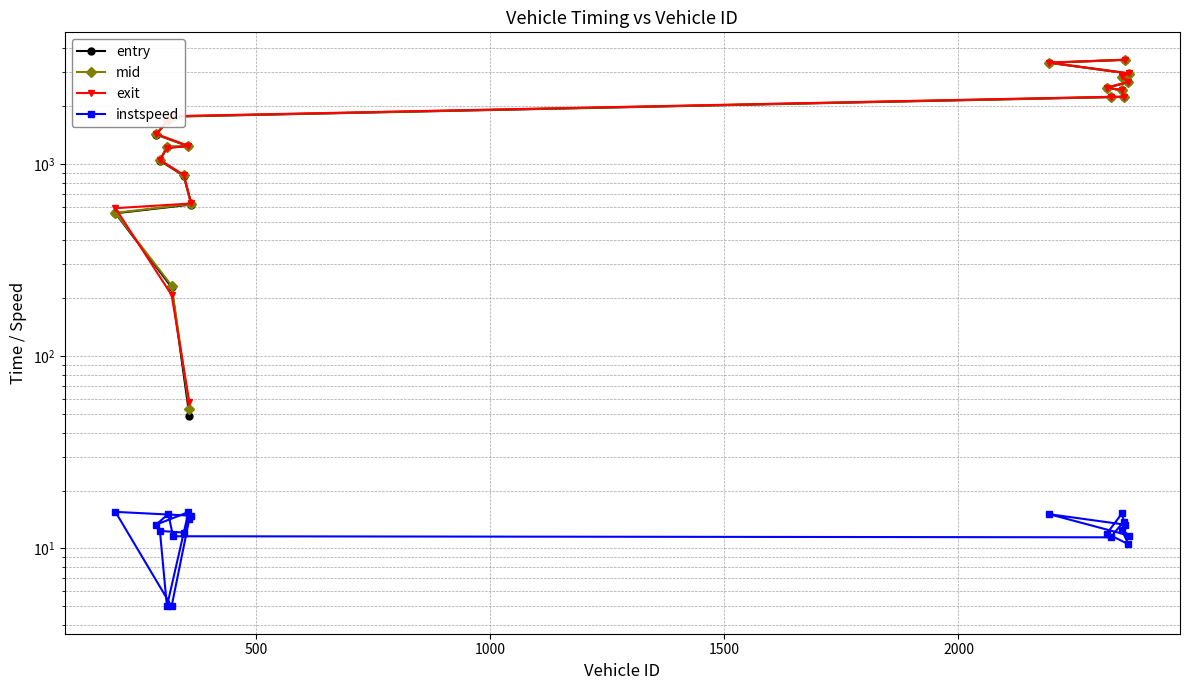

Reading left to right, list all the values displayed in this chart.

entry: 49.0	228.5	553.3	614.4	866.9	1038.9	1225.5	1233.1	1421.1	1683.6	1760.9	2222.8	2228.2	2412.0	2484.3	2658.7	2838.7	2945.5	3353.9	3473.4
mid: 53.3	233.1	556.6	618.0	871.1	1043.5	1229.4	1236.5	1425.0	1687.1	1765.3	2227.2	2232.0	2415.5	2488.5	2663.4	2843.0	2950.0	3357.4	3477.4
exit: 57.6	208.0	588.4	622.3	876.3	1048.3	1204.3	1240.6	1429.8	1691.2	1770.5	2232.7	2237.0	2419.7	2493.6	2669.0	2847.9	2955.4	3362.7	3482.1
instspeed: 14.3	5.0	15.5	14.8	12.1	12.3	5.0	15.5	13.3	15.1	11.6	11.4	13.8	15.3	12.0	10.5	12.5	11.7	15.1	13.3